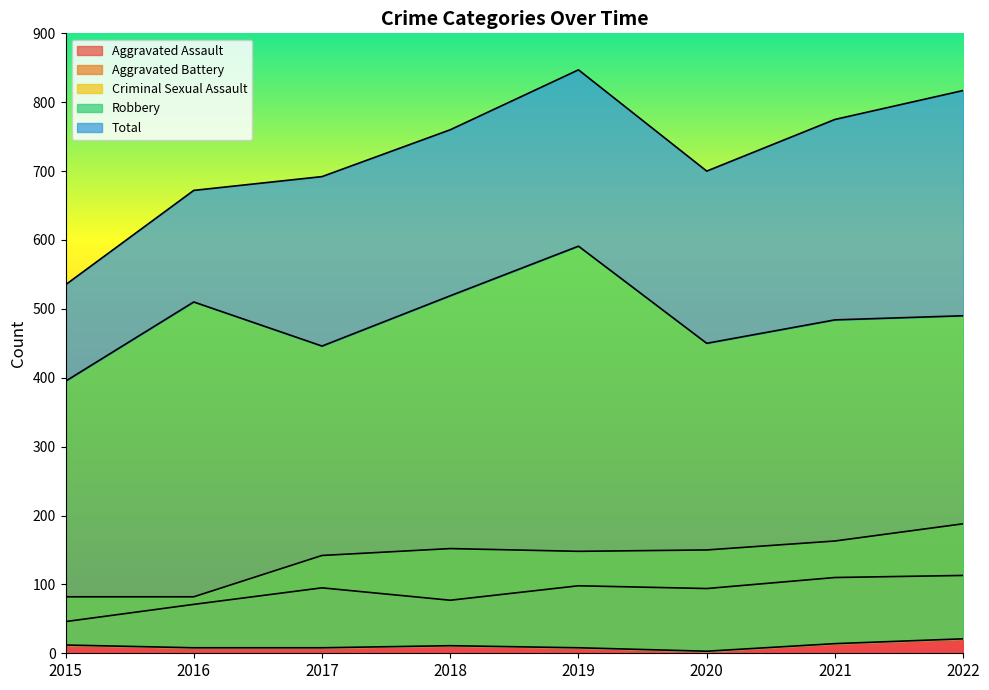

What is the value of the Total point at the 5th from the left?

847